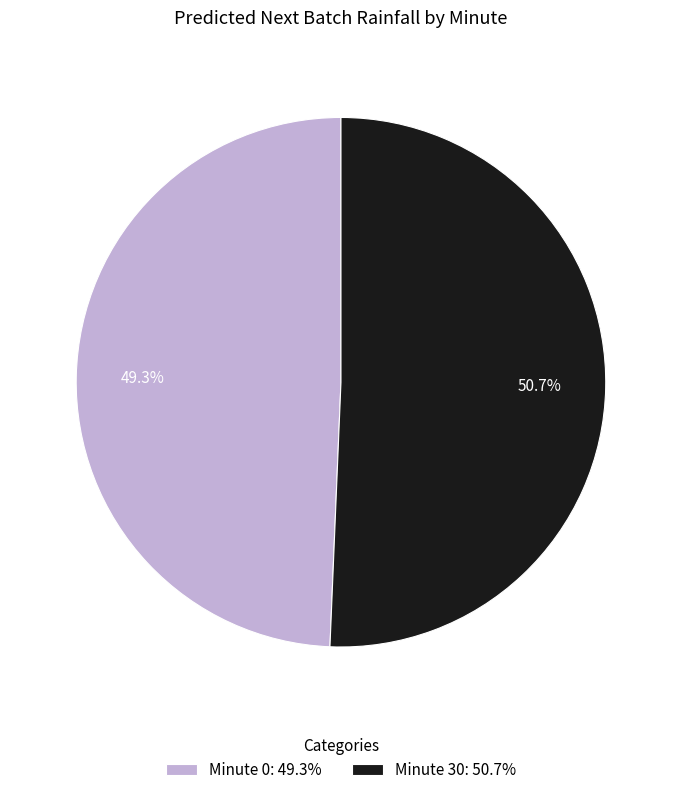

Is there a majority slice in this chart?

Yes